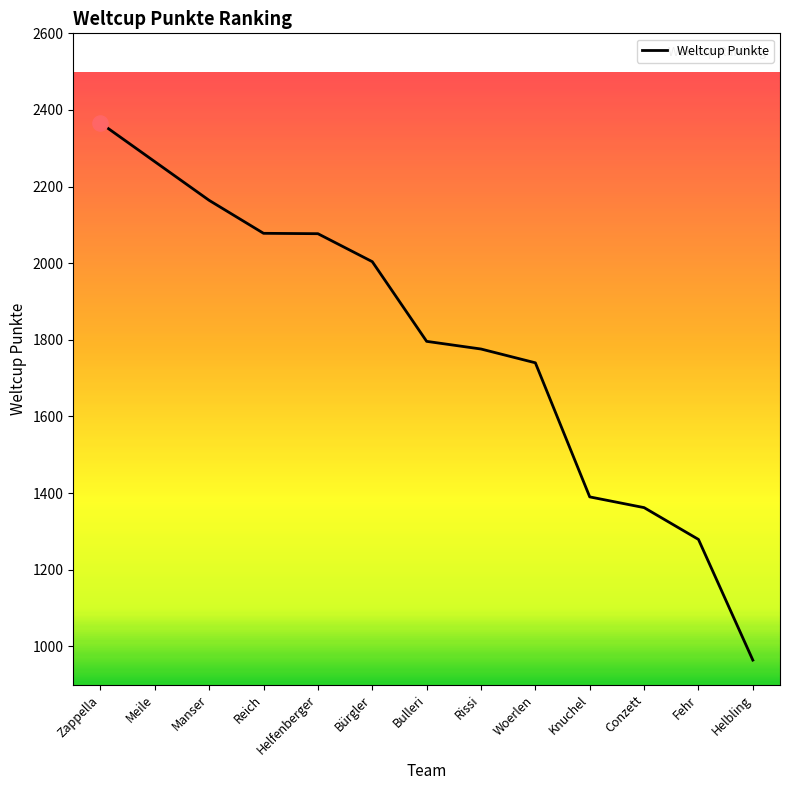

What is the ratio of the value at Meile to the value at Conzett?

1.7